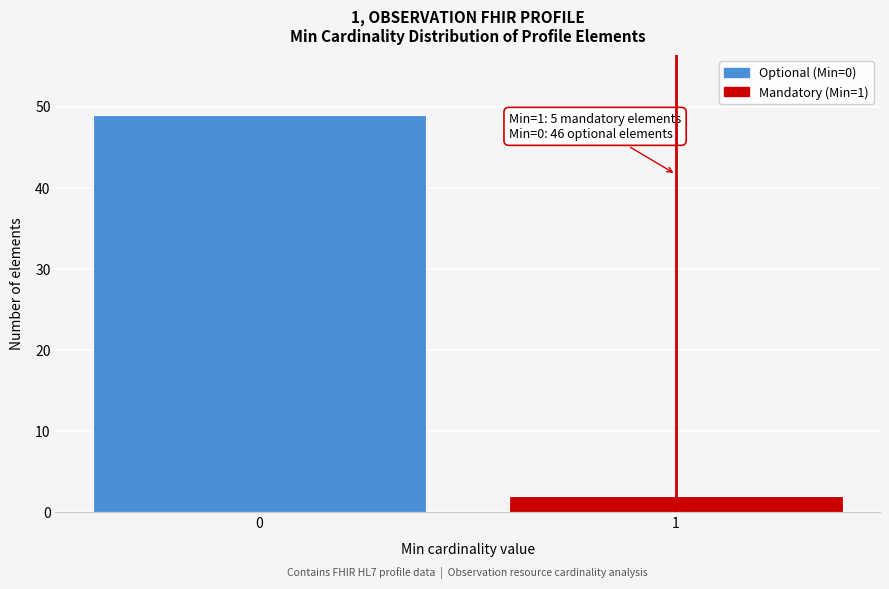

Reading left to right, what are all the values shown in this chart?

0=49	1=2